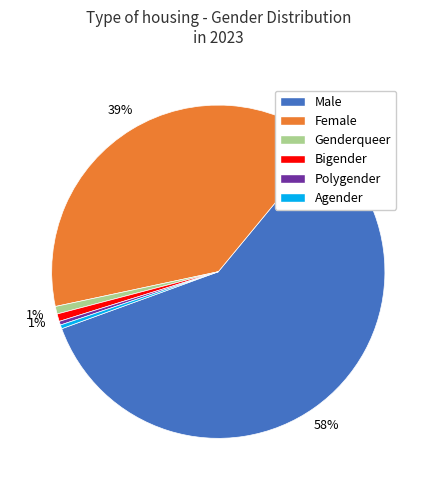

Between Bigender and Female, which is larger?

Female